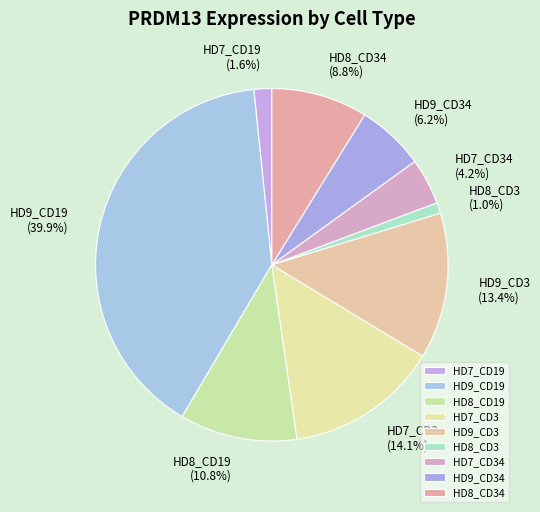

Does HD9_CD34 represent more than half of the total?

No